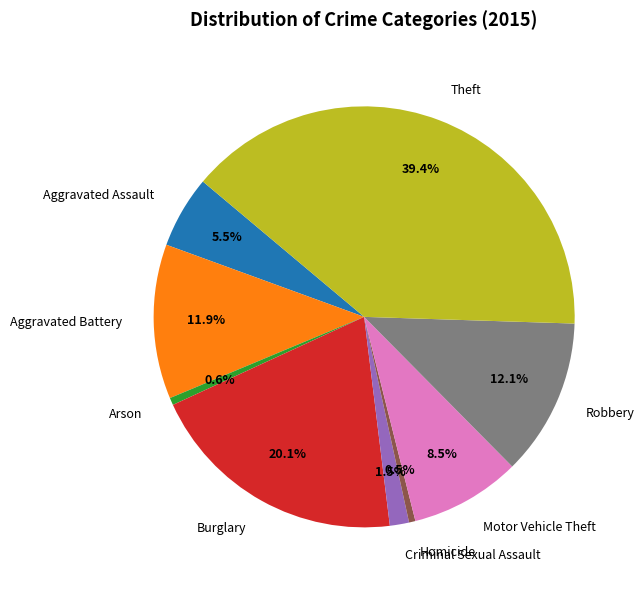

The Homicide slice represents 7% of the pie. True or false?

False